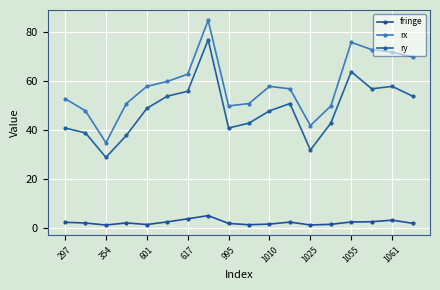

How many distinct data groups are displayed?

3